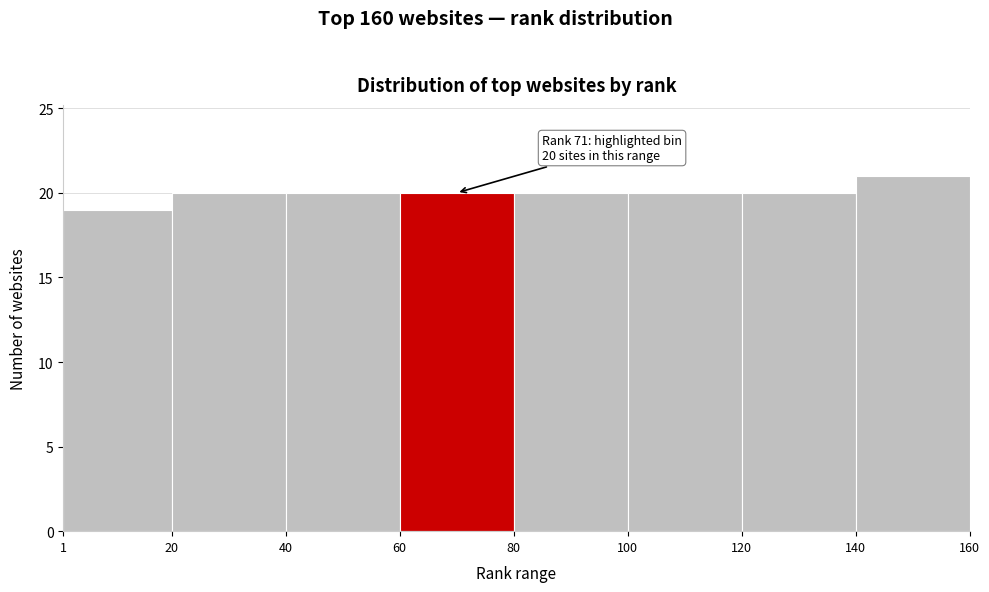

Over which range of the x-axis is the bar tallest?

140 to 160